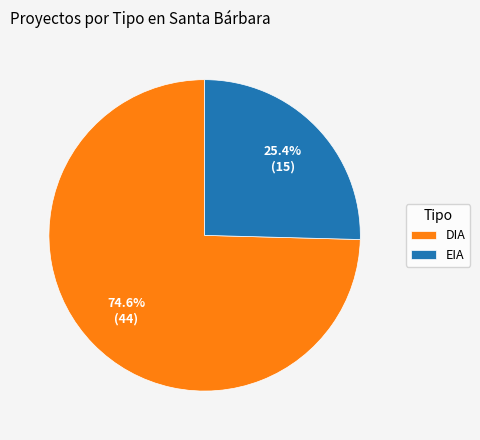

What is the ratio of the value at DIA to the value at EIA?

2.9